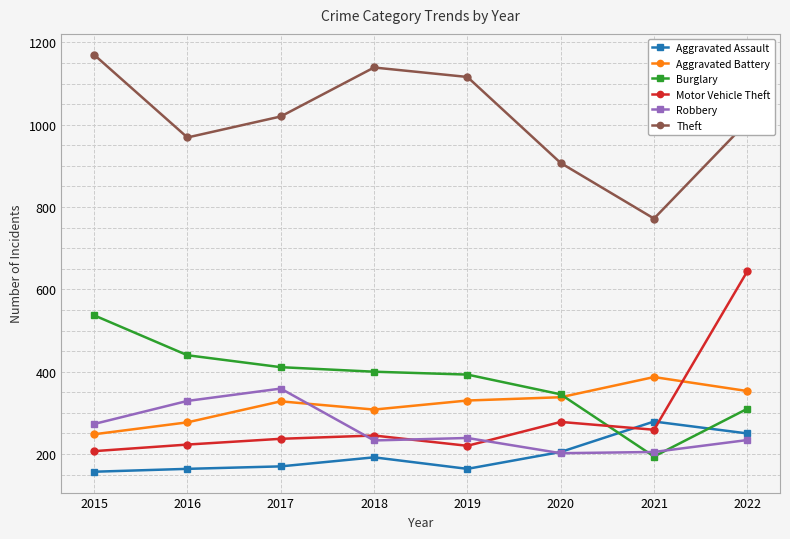

What are all the series names shown in the legend?

Aggravated Assault, Aggravated Battery, Burglary, Motor Vehicle Theft, Robbery, Theft